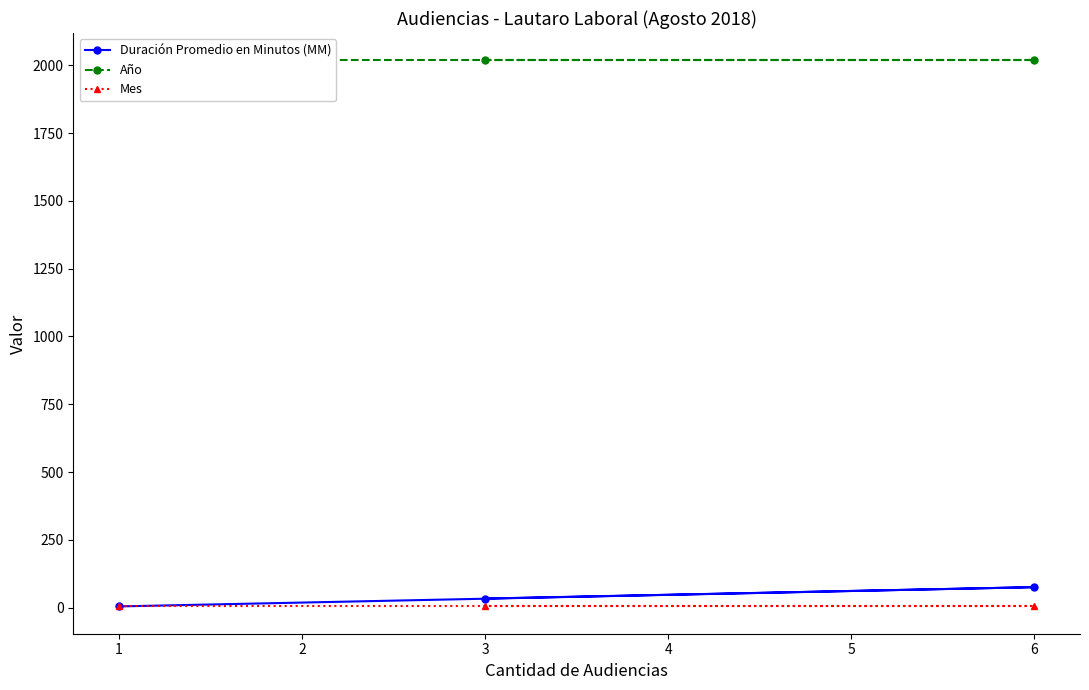

The Duración Promedio en Minutos (MM) series shows 5 at 1. True or false?

True